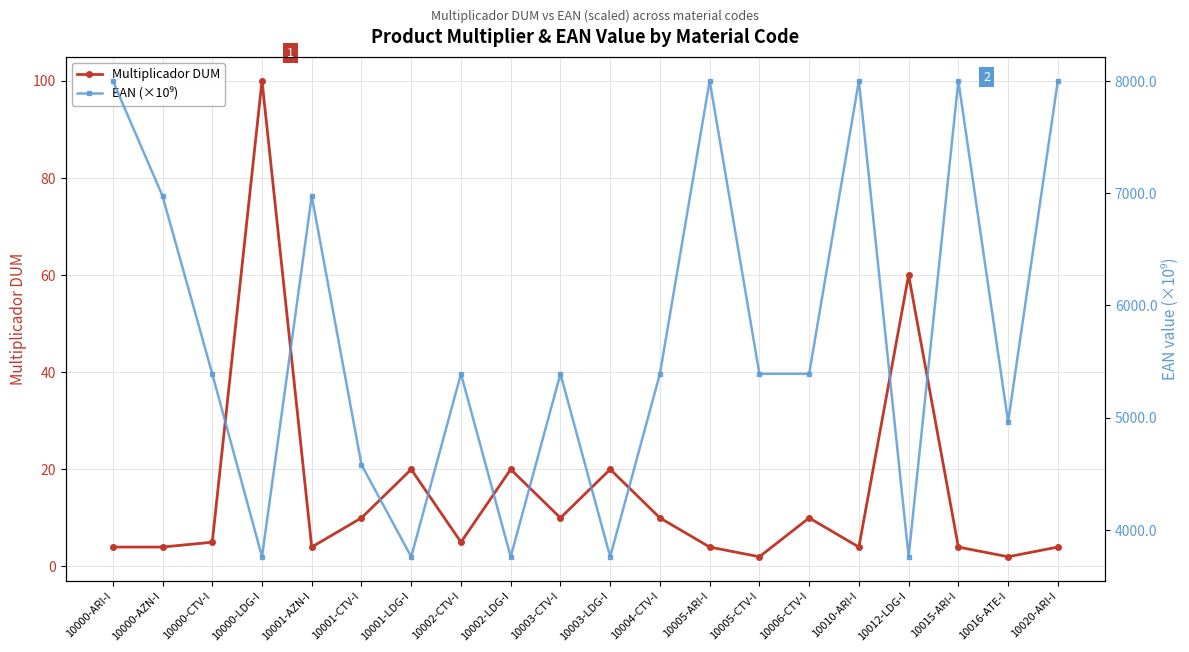

True or false: EAN (×10⁹) has a value of 8003.7 at 10015-ARI-I.

True